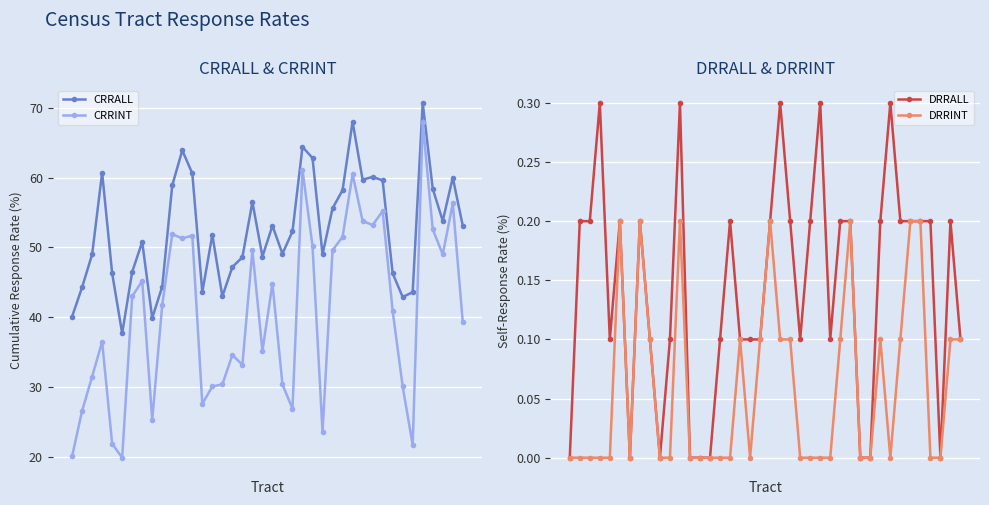

Which series has the largest total across all categories?

CRRALL